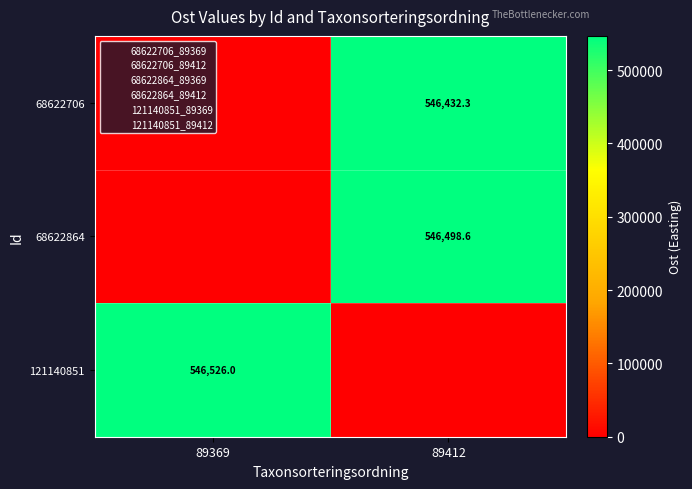

At which category is the sum across all series the highest?

89412